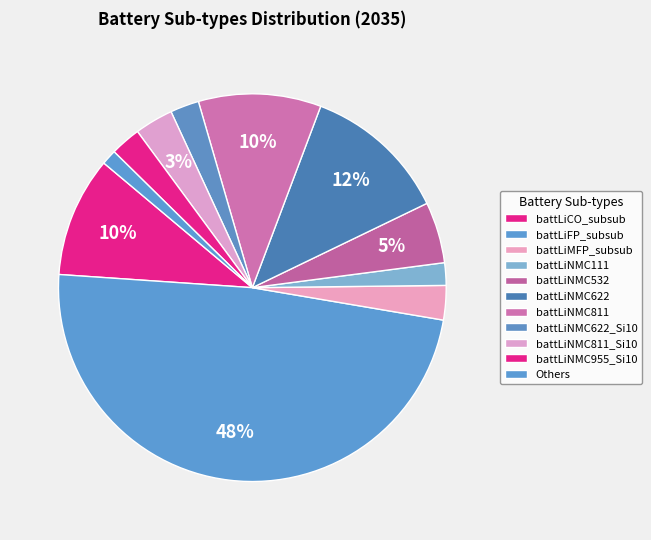

How many slices are in this pie chart?

11